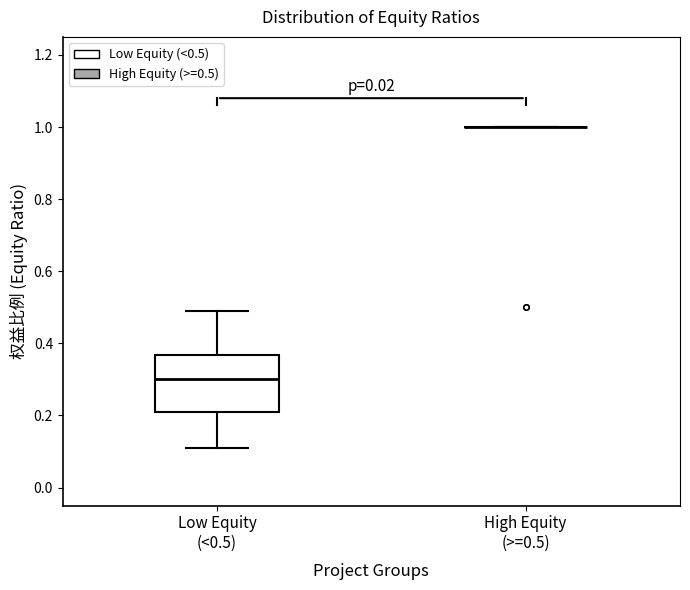

Reading left to right, transcribe this box plot: for each box, give where its median line is, the range the box spans, and where its two whiskers end, as read against the y-axis. The values are not printed on the chart, so give them approximately, as read against the axis.

Low Equity (<0.5): median 0.30, box 0.22 to 0.36, whiskers 0.12 to 0.50
High Equity (>=0.5): box collapsed to a line at 1.00, whiskers 1.00 to 1.00